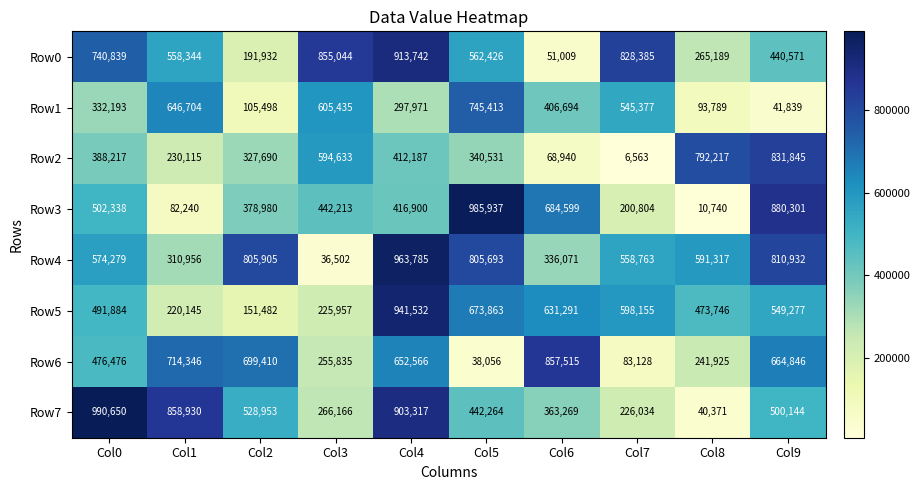

How many values in the Row6 series are below 652566?

5